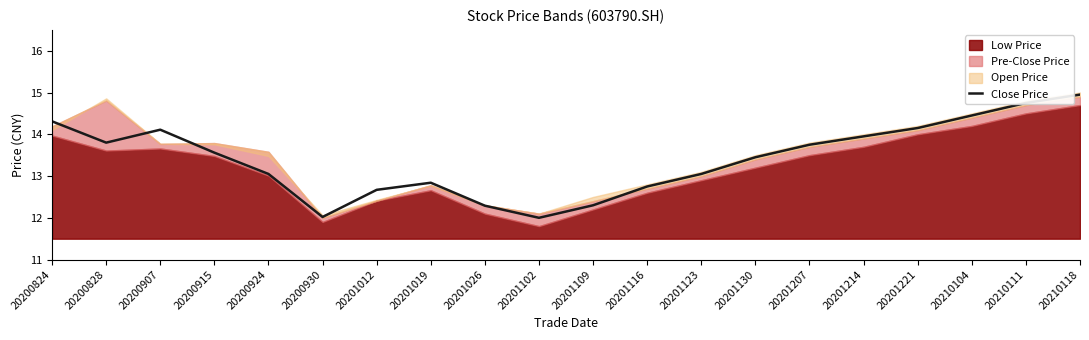

Is it true that the value at 20200924 is 20.4?

False